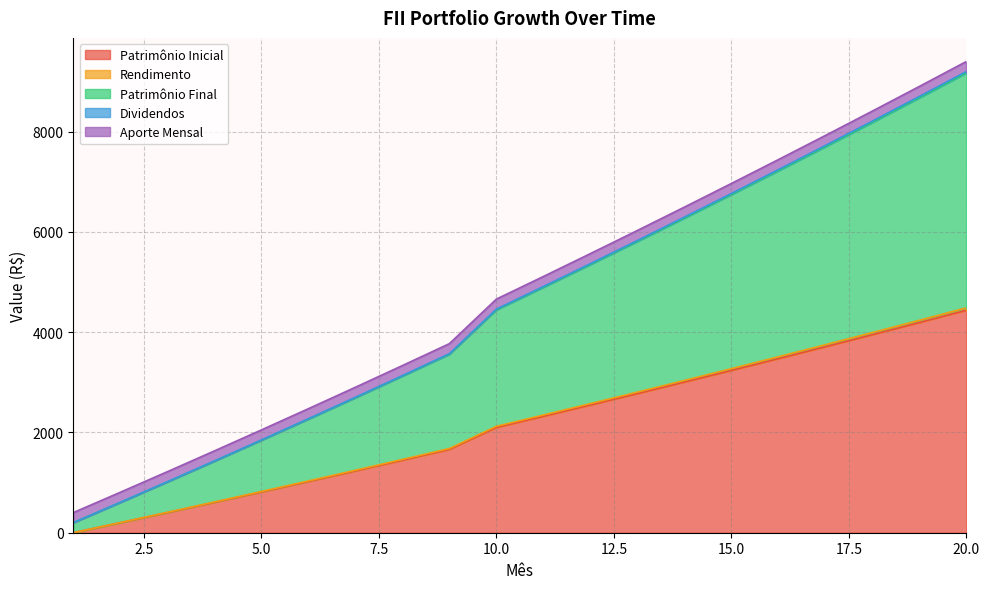

What is the maximum value for Patrimônio Inicial?

4437.8